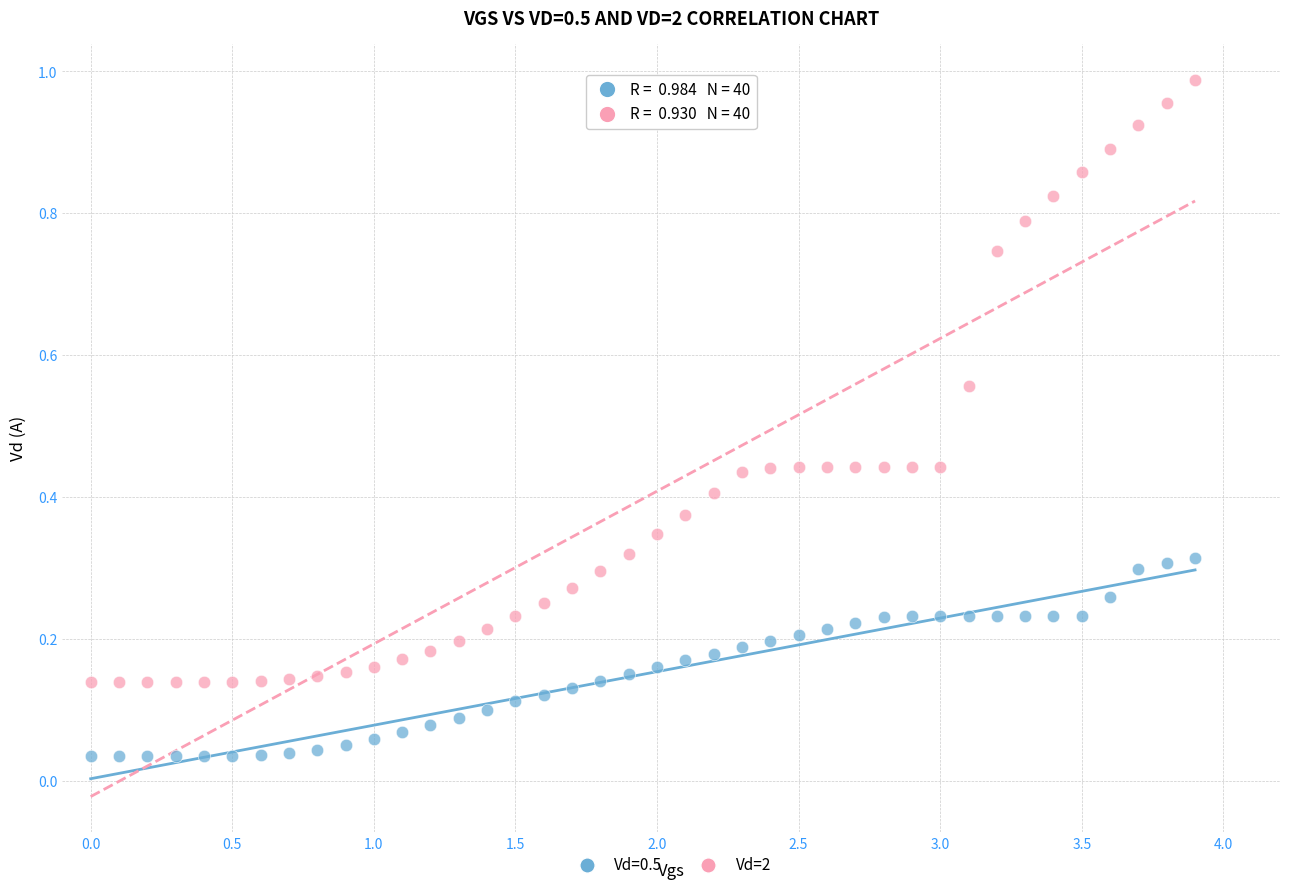

Which series contains the highest Y value?

Vd=2